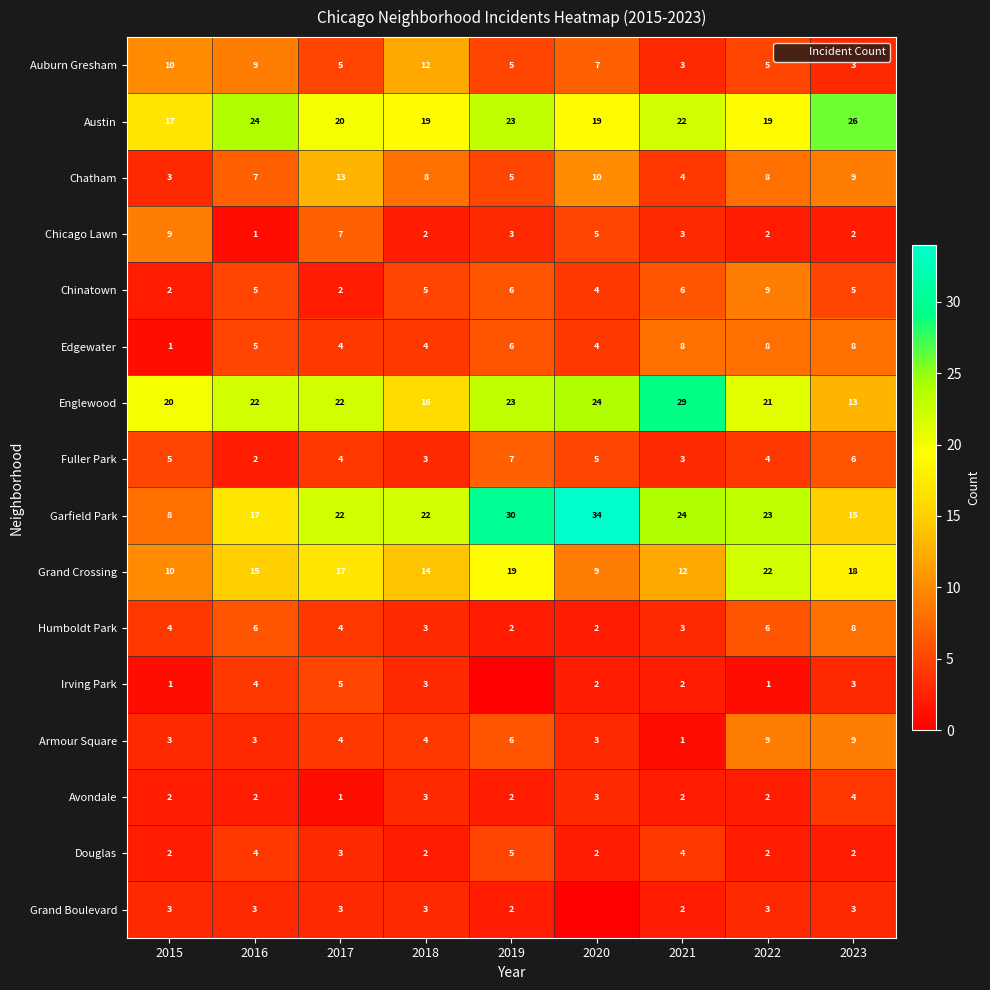

Where does the Auburn Gresham series first go above 5?

2015